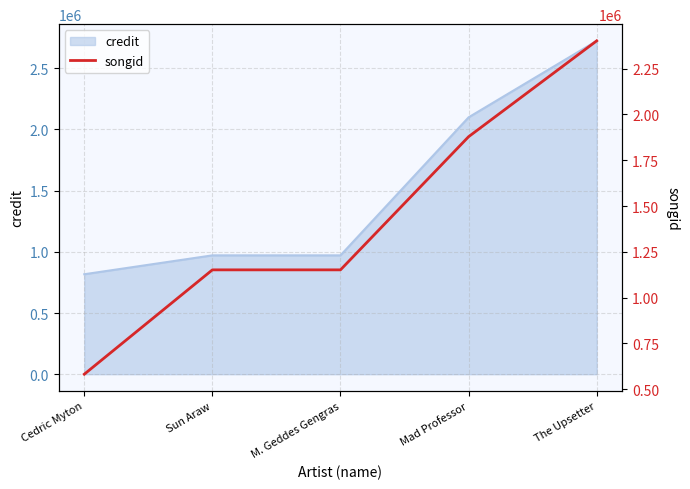

Which category has the lowest value across all series?

Cedric Myton